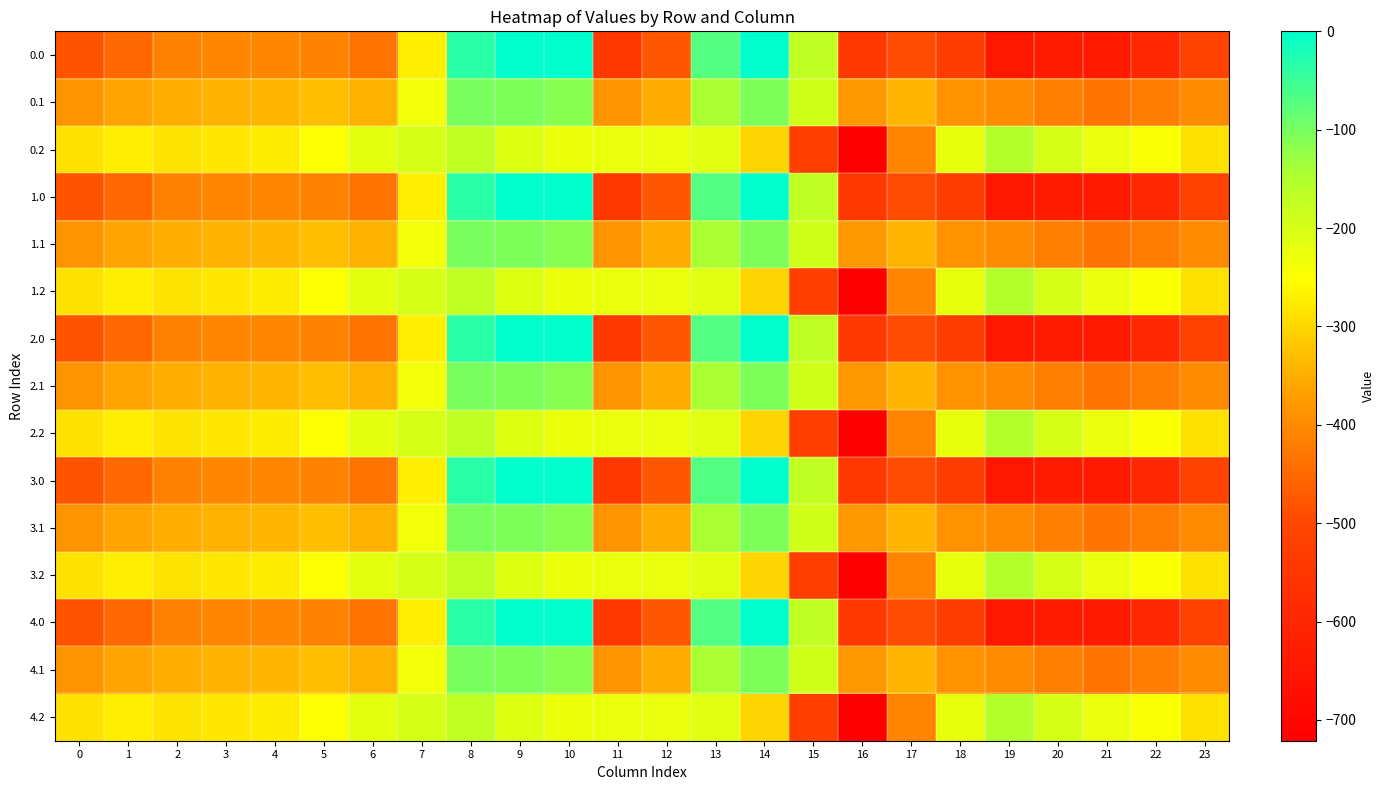

List the series in order of their peak value, lowest first.

0.2, 1.2, 2.2, 3.2, 4.2, 0.1, 1.1, 2.1, 3.1, 4.1, 0.0, 1.0, 2.0, 3.0, 4.0